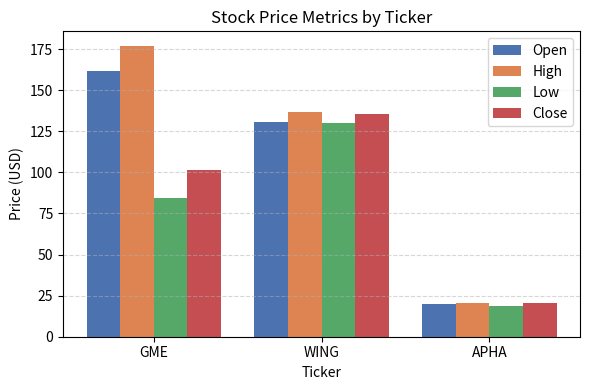

List the series in order of their peak value, lowest first.

Low, Close, Open, High